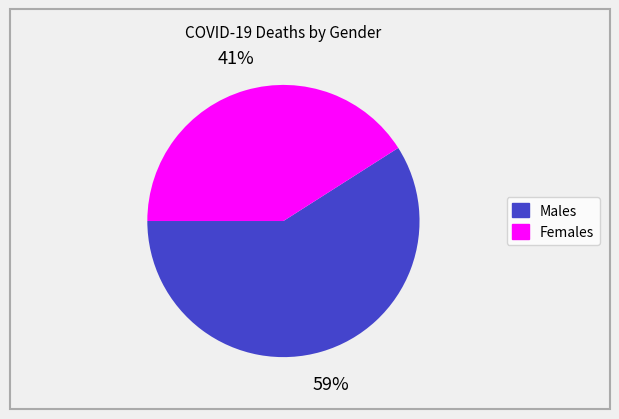

To the nearest percent, what is the average slice percentage?

50%